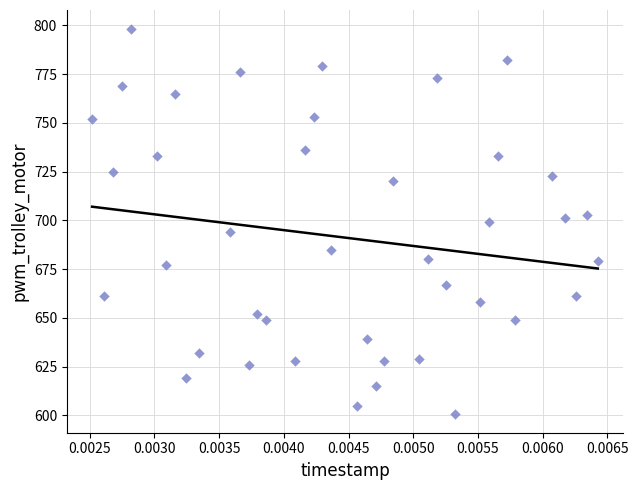

What is the range of Y values (max minus min)?

197